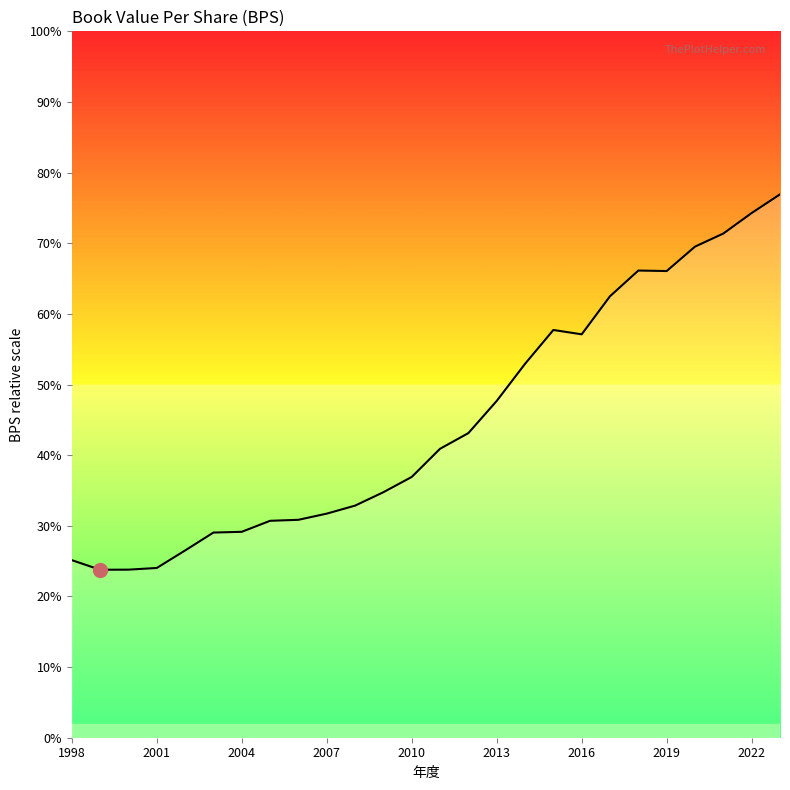

Which has a higher value, 21 or 25?

25